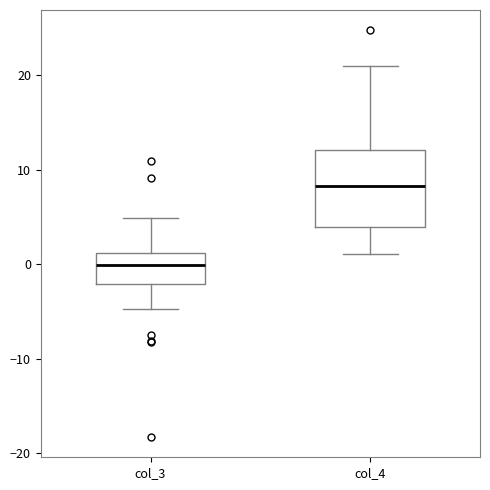

Which box has the highest median line?

col_4